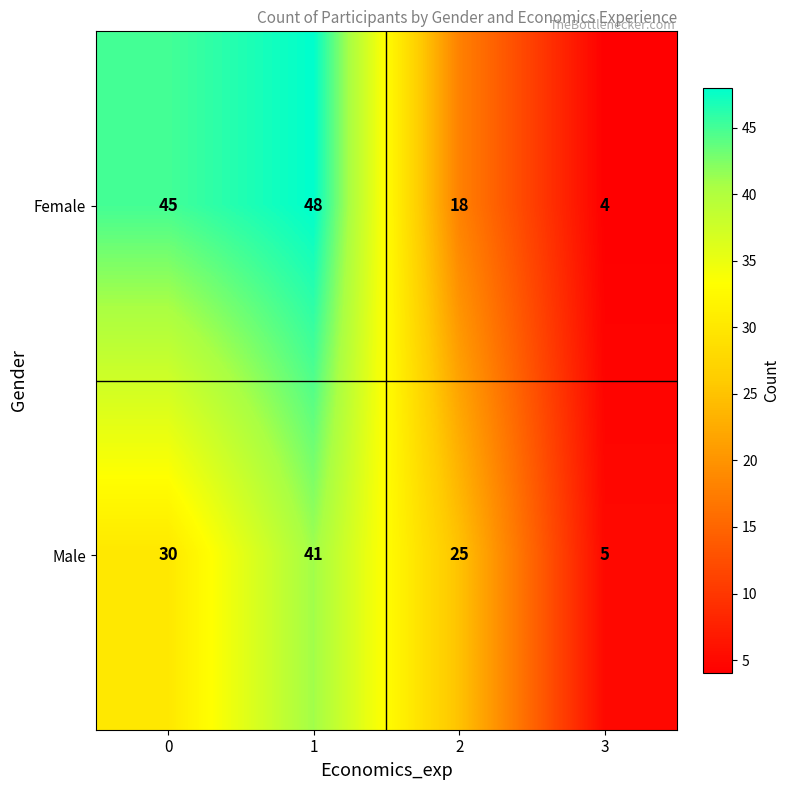

At which category is the sum across all series the highest?

1